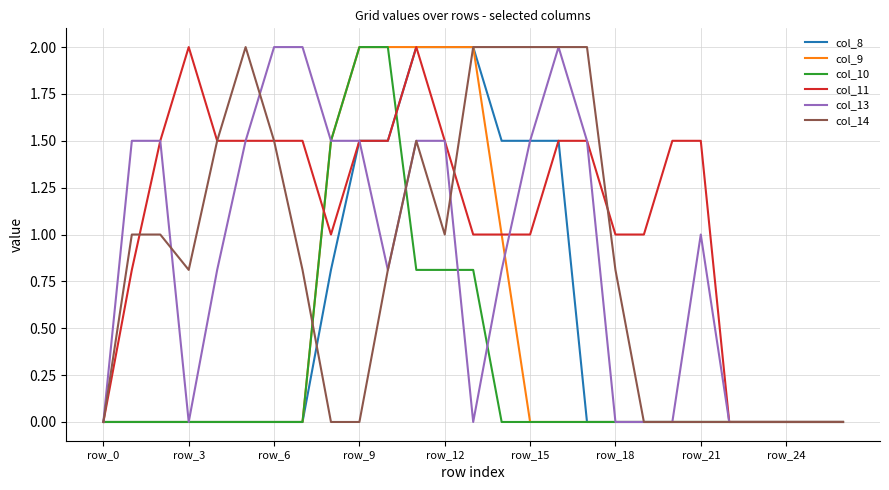

Reading left to right, transcribe all the data shown in this chart.

col_8: 0.0	0.0	0.0	0.0	0.0	0.0	0.0	0.0	0.8	1.5	1.5	2.0	2.0	2.0	1.5	1.5	1.5	0.0	0.0	0.0	0.0	0.0	0.0	0.0	0.0	0.0	0.0
col_9: 0.0	0.0	0.0	0.0	0.0	0.0	0.0	0.0	1.5	2.0	2.0	2.0	2.0	2.0	1.0	0.0	0.0	0.0	0.0	0.0	0.0	0.0	0.0	0.0	0.0	0.0	0.0
col_10: 0.0	0.0	0.0	0.0	0.0	0.0	0.0	0.0	1.5	2.0	2.0	0.8	0.8	0.8	0.0	0.0	0.0	0.0	0.0	0.0	0.0	0.0	0.0	0.0	0.0	0.0	0.0
col_11: 0.0	0.8	1.5	2.0	1.5	1.5	1.5	1.5	1.0	1.5	1.5	2.0	1.5	1.0	1.0	1.0	1.5	1.5	1.0	1.0	1.5	1.5	0.0	0.0	0.0	0.0	0.0
col_13: 0.0	1.5	1.5	0.0	0.8	1.5	2.0	2.0	1.5	1.5	0.8	1.5	1.5	0.0	0.8	1.5	2.0	1.5	0.0	0.0	0.0	1.0	0.0	0.0	0.0	0.0	0.0
col_14: 0.0	1.0	1.0	0.8	1.5	2.0	1.5	0.8	0.0	0.0	0.8	1.5	1.0	2.0	2.0	2.0	2.0	2.0	0.8	0.0	0.0	0.0	0.0	0.0	0.0	0.0	0.0